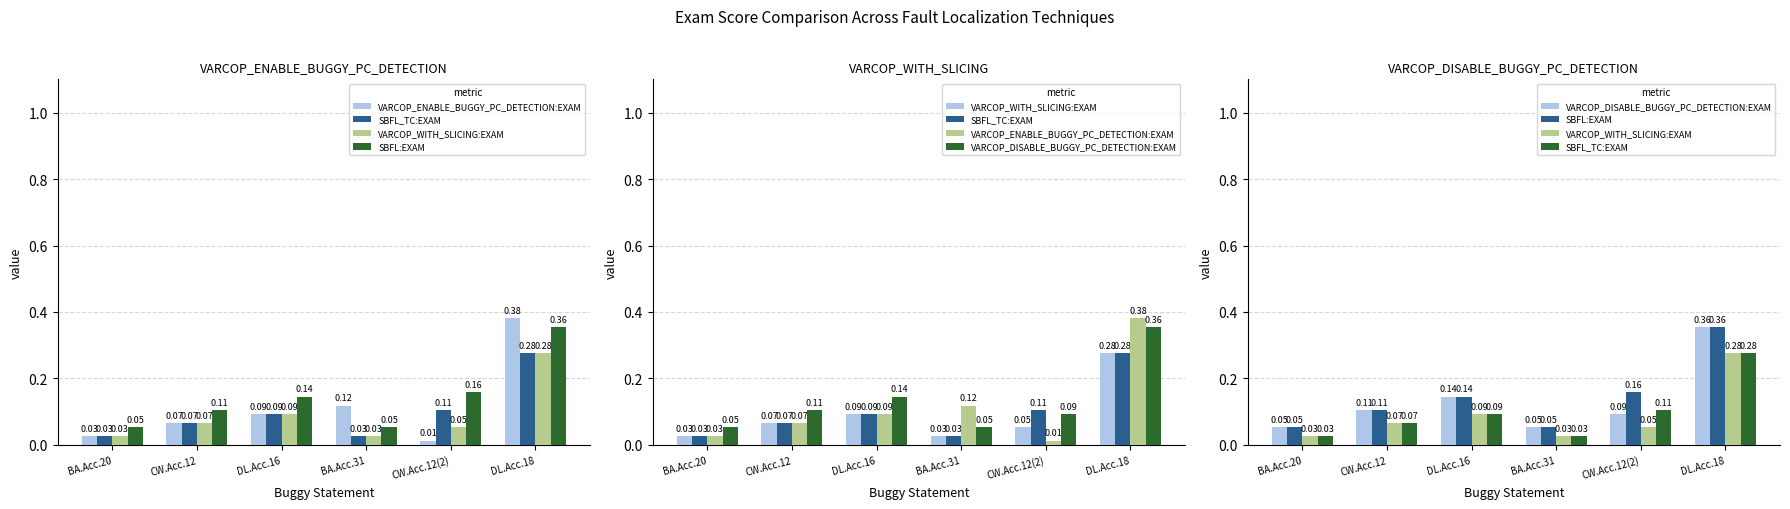

Which series has the widest spread of values?

VARCOP_ENABLE_BUGGY_PC_DETECTION:EXAM